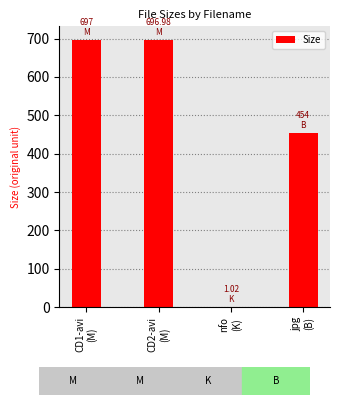

Reading left to right, list all the values displayed in this chart.

CD1-avi
(M)=697.0	CD2-avi
(M)=697.0	nfo
(K)=1.0	jpg
(B)=454.0